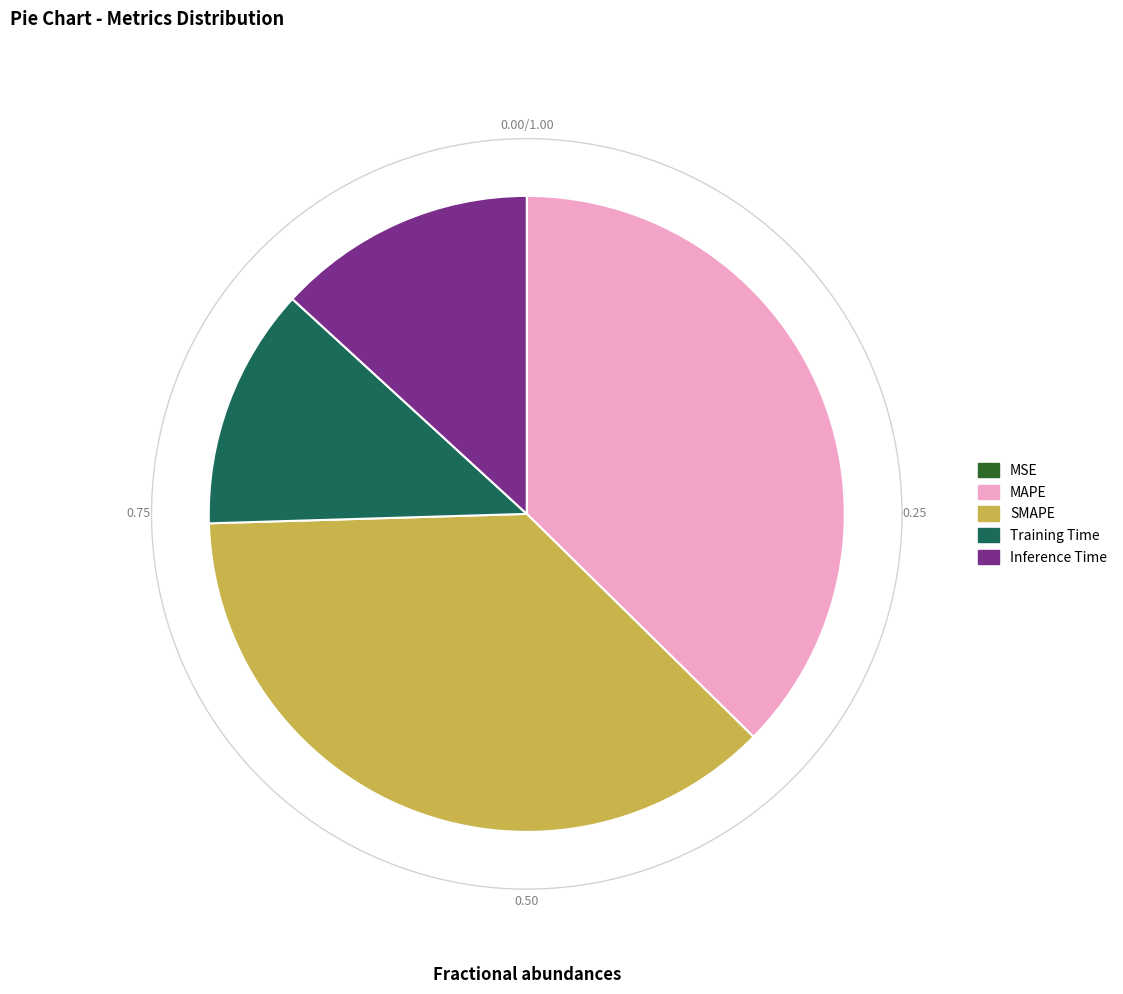

Which has a higher value, Training Time or MAPE?

MAPE